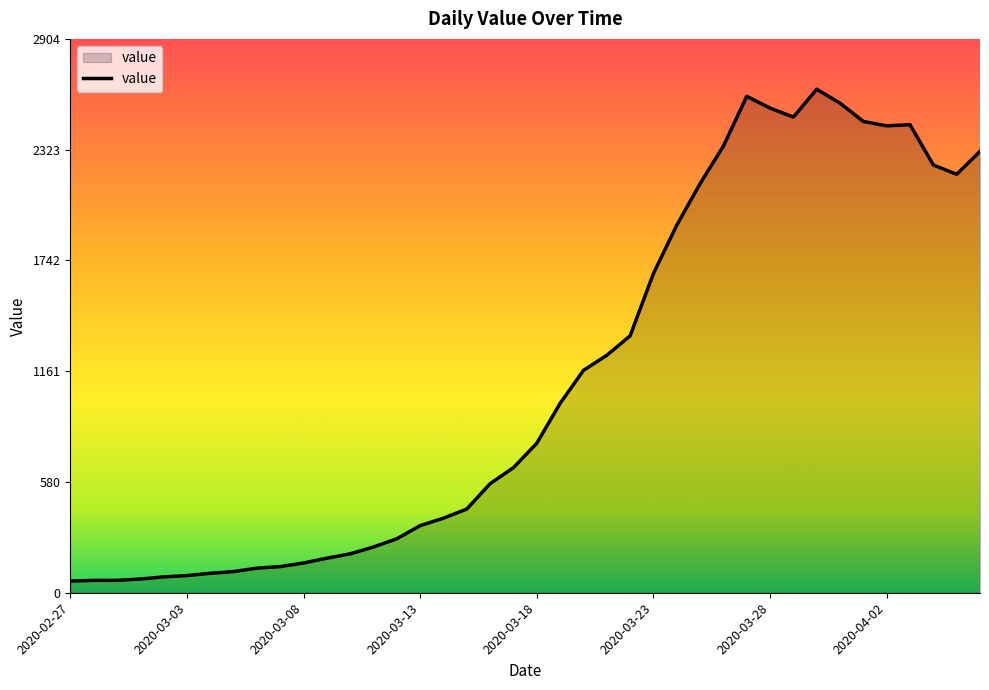

What is the greatest value displayed?

2640